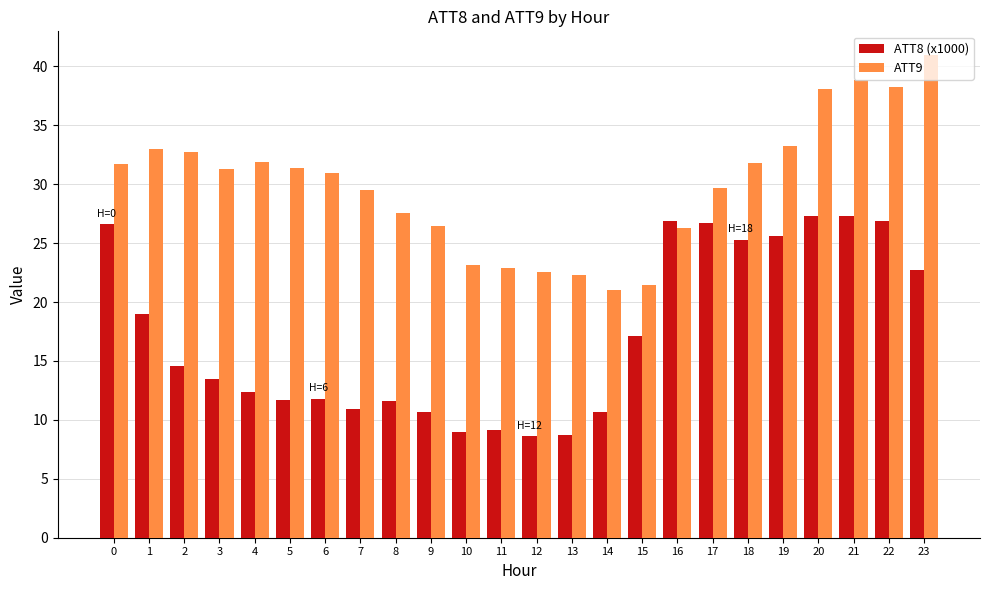

Is it true that ATT9 equals 18.3 at 8?

False